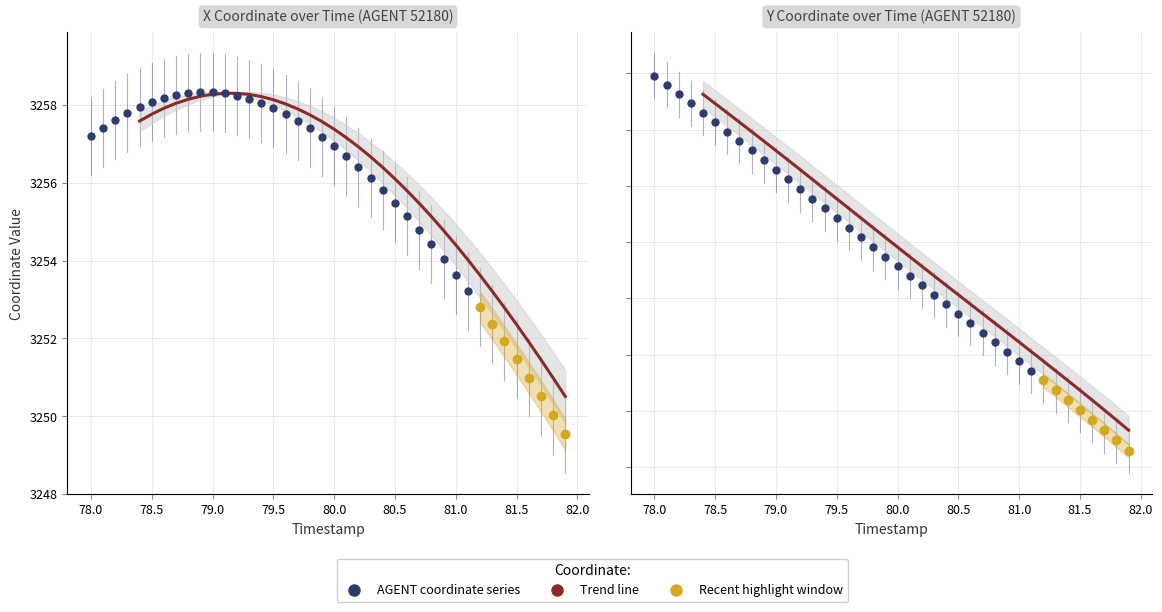

True or false: X and Y cross at least once.

False